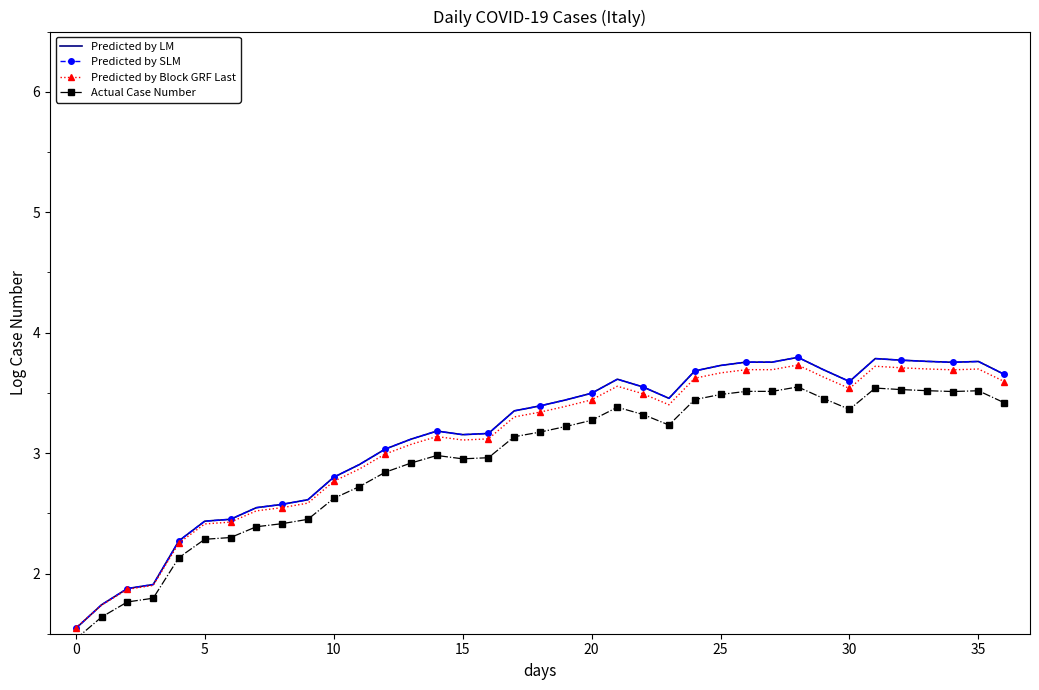

At which category is the sum across all series the highest?

28